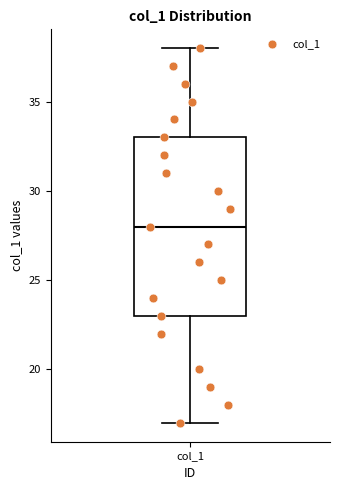

Transcribe this box plot: give where the median line is, the range the box spans, and where the two whiskers end, as read against the y-axis. The values are not printed on the chart, so give them approximately, as read against the axis.

median 28, box 23 to 33, whiskers 17 to 38